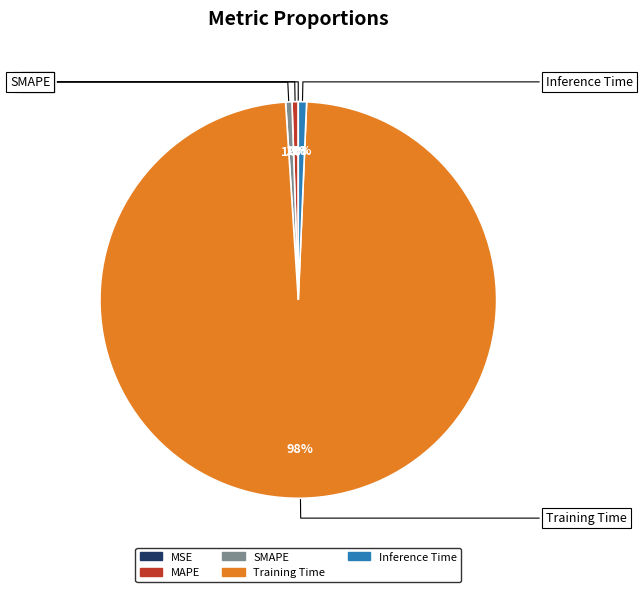

The Inference Time slice represents 1% of the pie. True or false?

True